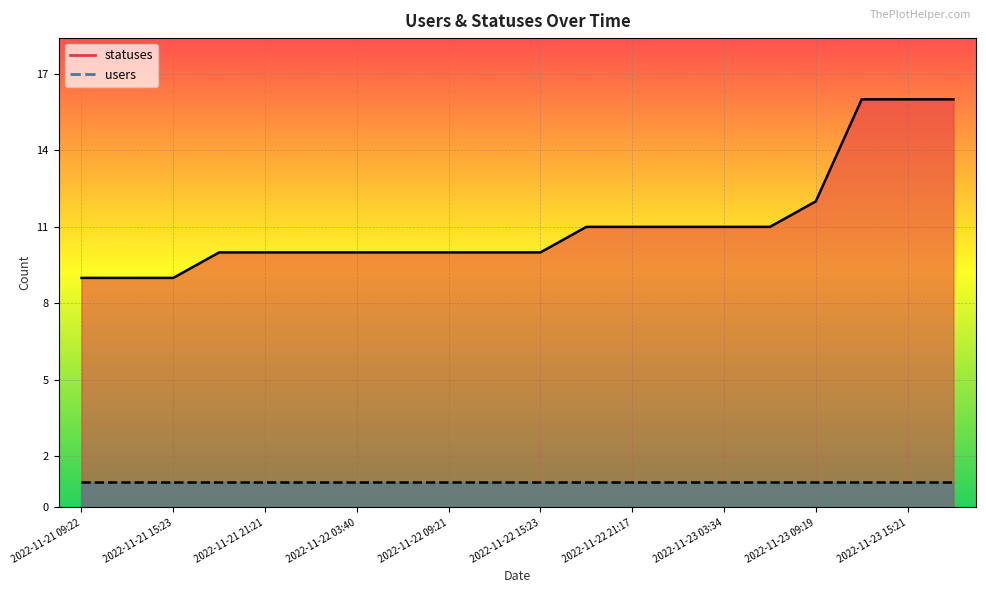

Is it true that the value at 2022-11-23 09:19 is 12?

True